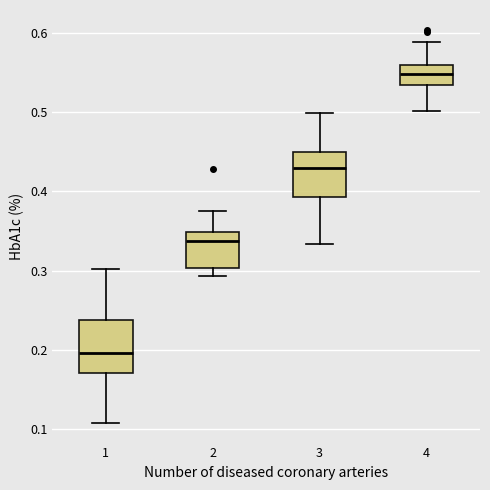

Reading left to right, read every box against the y-axis: the position of its median line, the range the box covers, and the ends of its whiskers. The values are not printed on the chart, so give them approximately, as read against the axis.

1: median 0.20, box 0.17 to 0.24, whiskers 0.11 to 0.30
2: median 0.34, box 0.30 to 0.35, whiskers 0.29 to 0.38
3: median 0.43, box 0.39 to 0.45, whiskers 0.33 to 0.50
4: median 0.55, box 0.53 to 0.56, whiskers 0.50 to 0.59